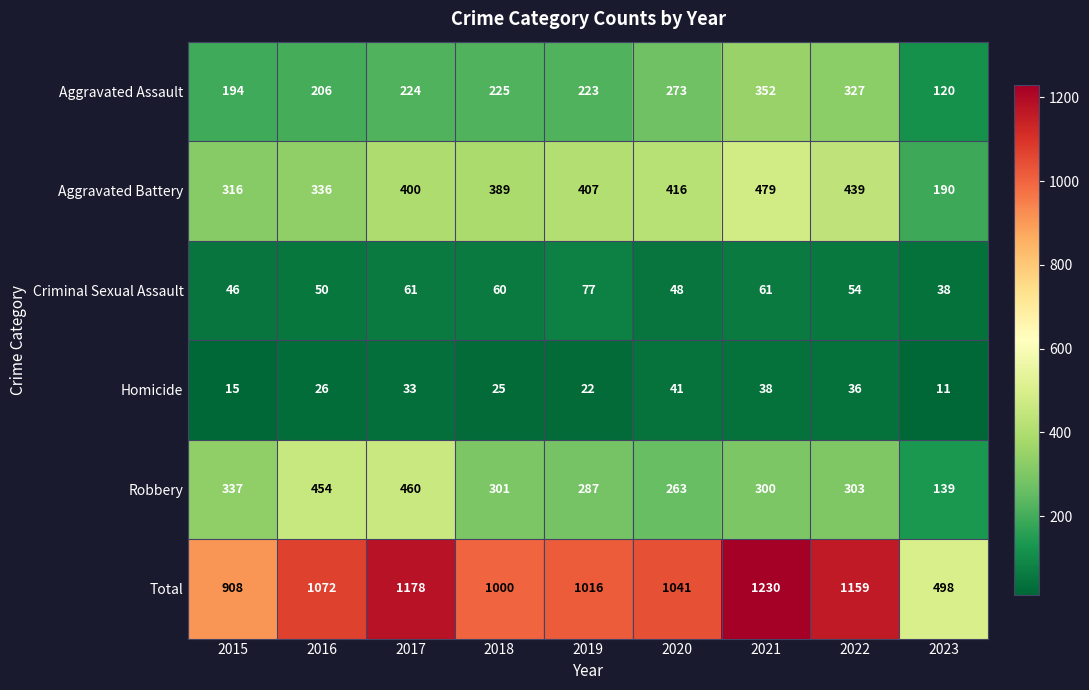

What is the total value across all series at 2018?

2000